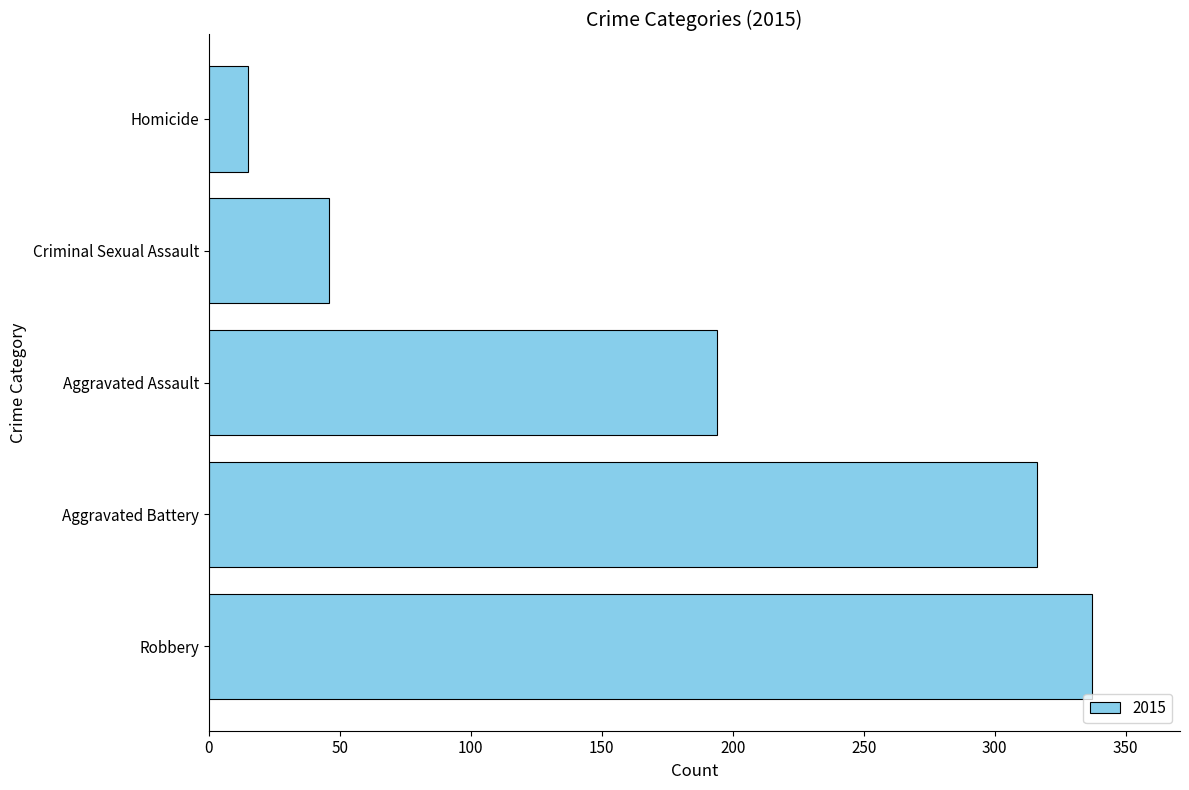

What is the sum of the values at Aggravated Battery and Aggravated Assault?

510